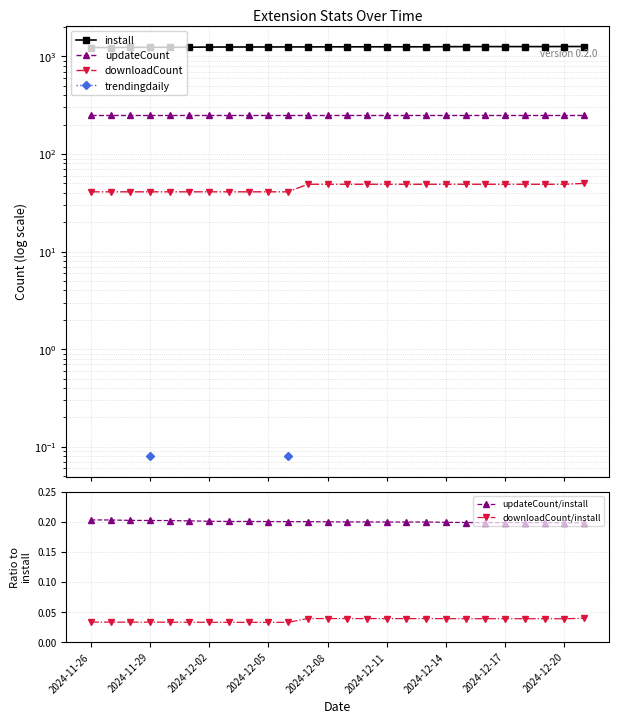

True or false: updateCount and downloadCount/install intersect in this chart.

False